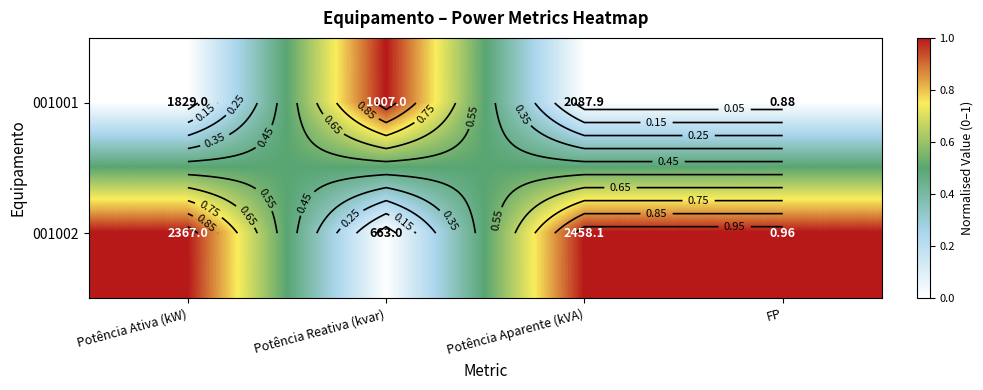

The value of 001001 at FP is 0. True or false?

False